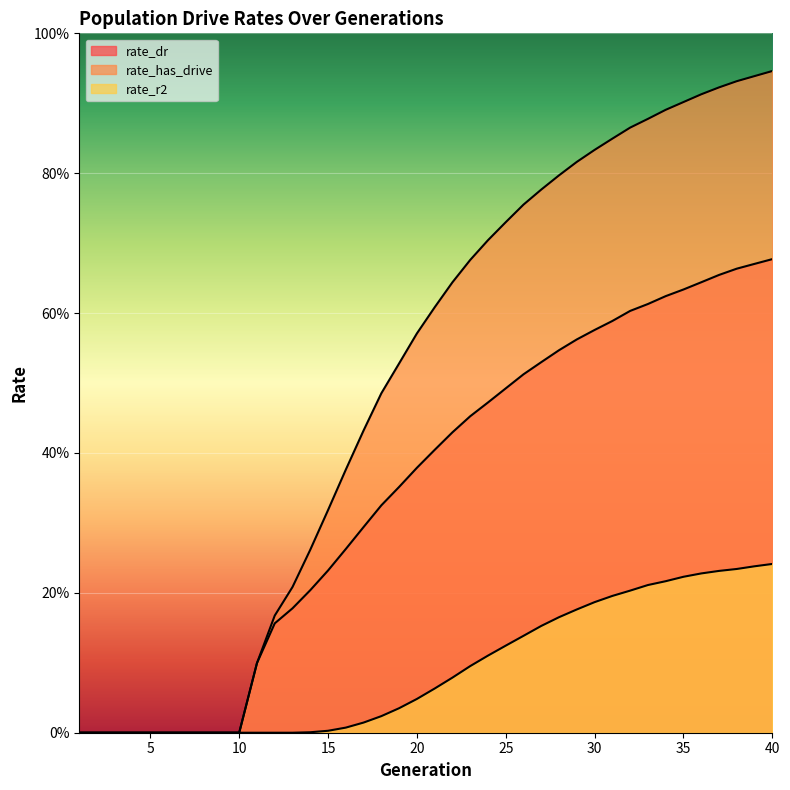

What is the value of the rate_has_drive point at the 27th from the left?

0.8